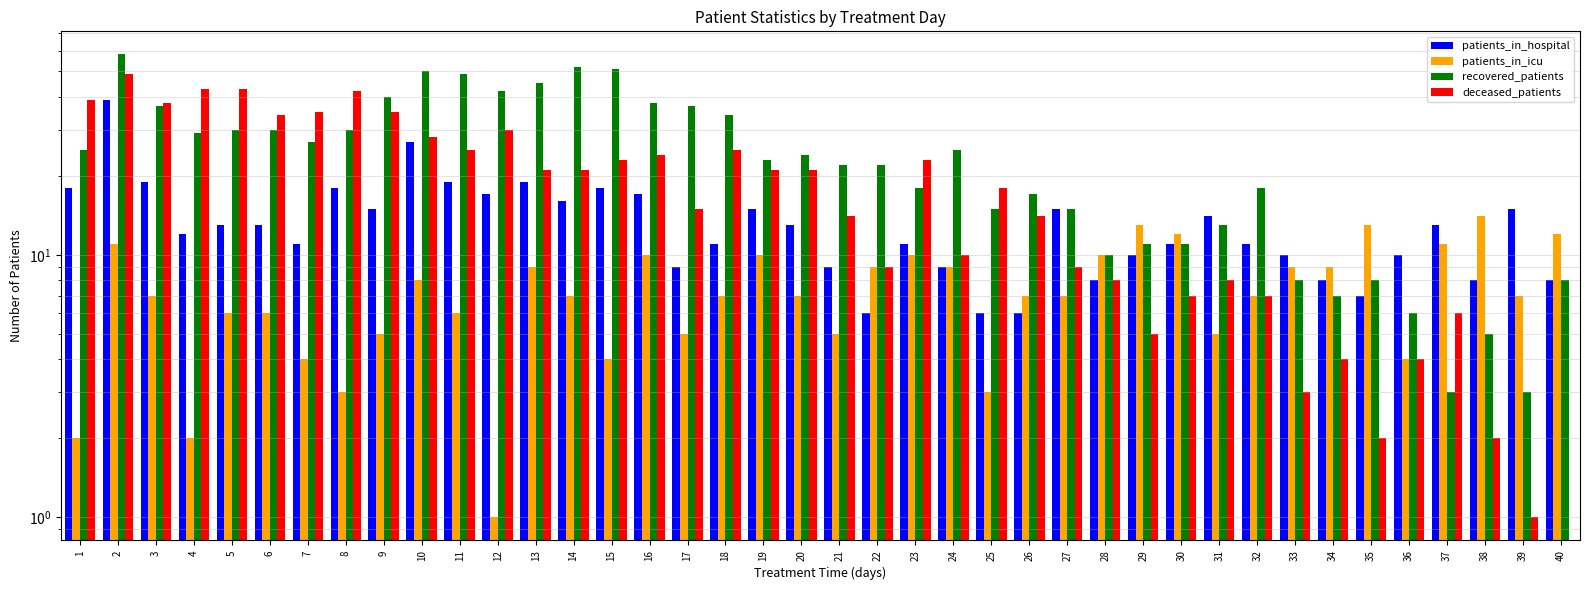

Is it true that patients_in_hospital equals 7 at 23?

False